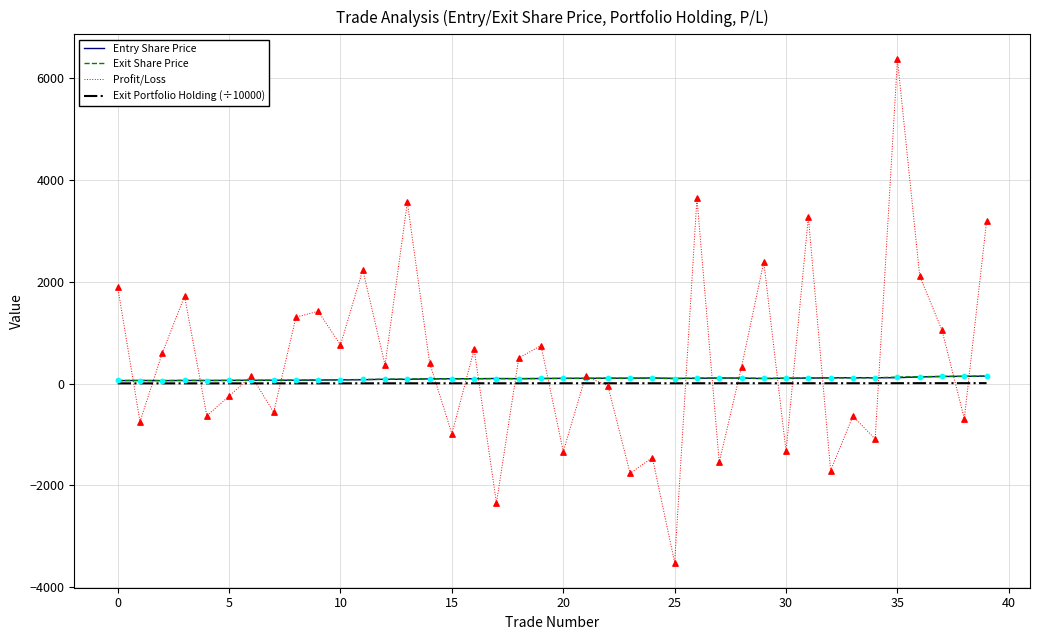

What is the maximum value shown in the chart?

6367.4